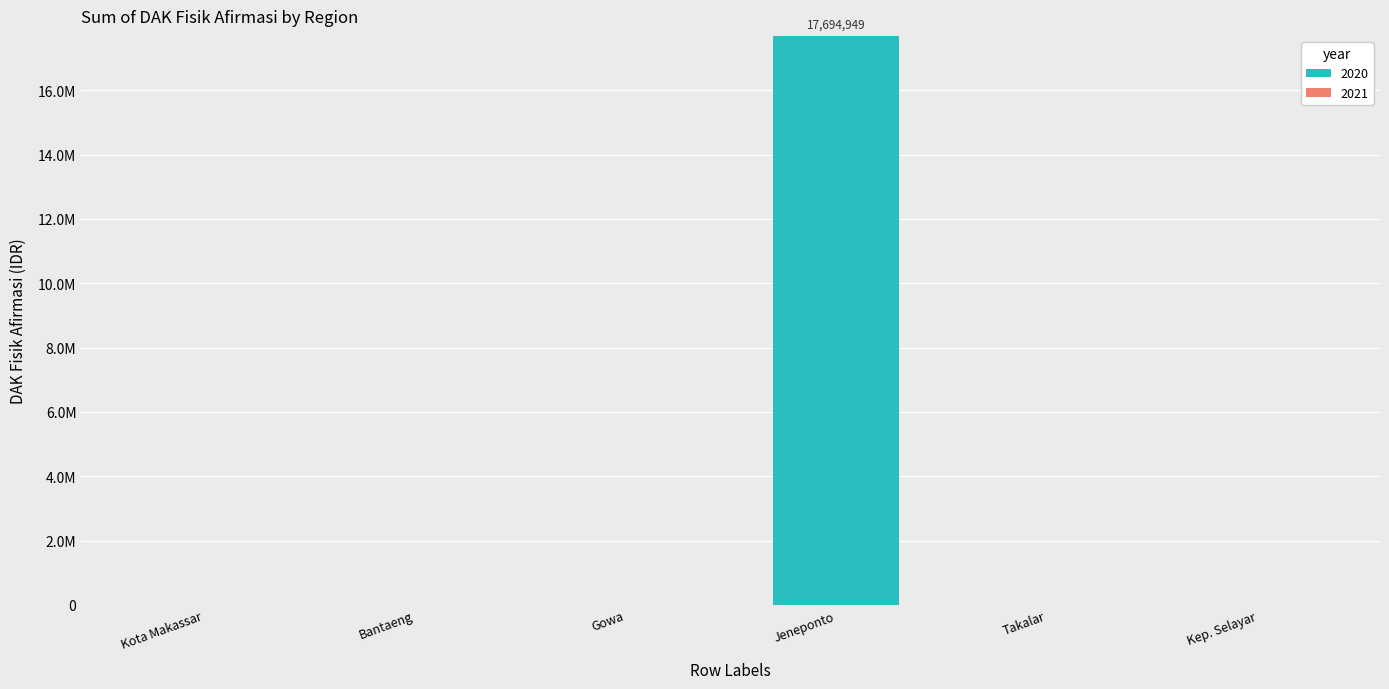

Are the bars horizontal?

No